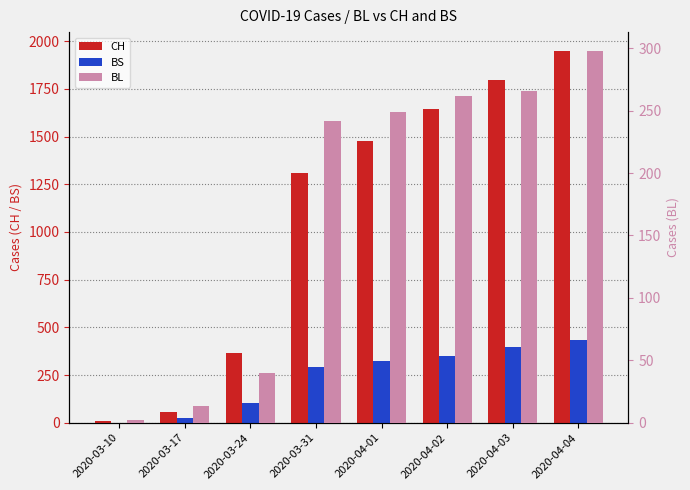

Rank the series at 2020-04-04 from highest to lowest value.

CH, BS, BL